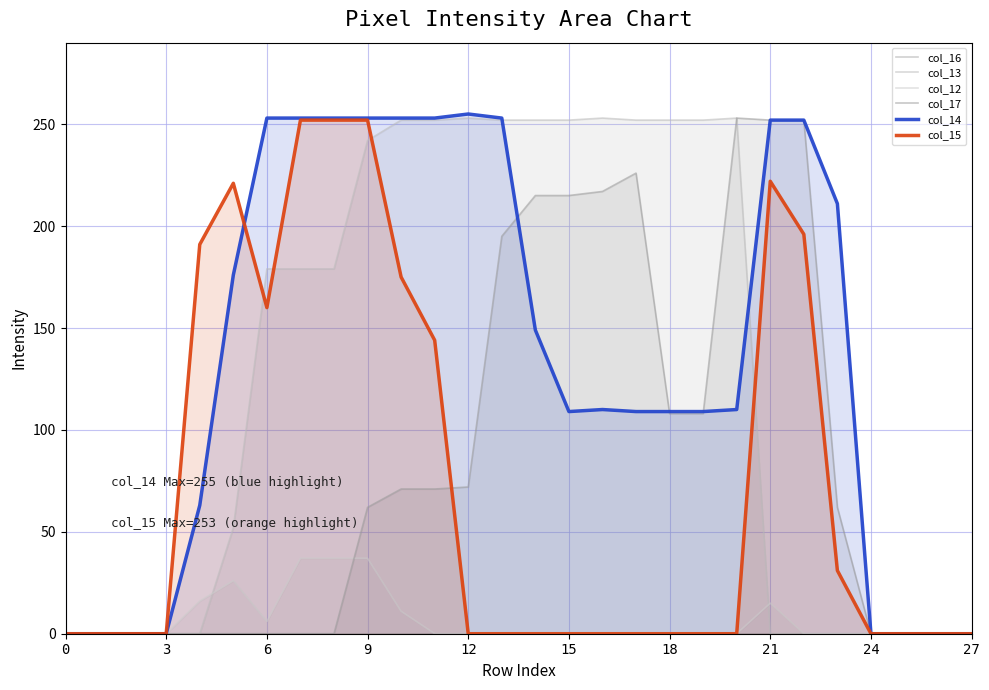

True or false: col_12 has a value of 0 at 15.

True